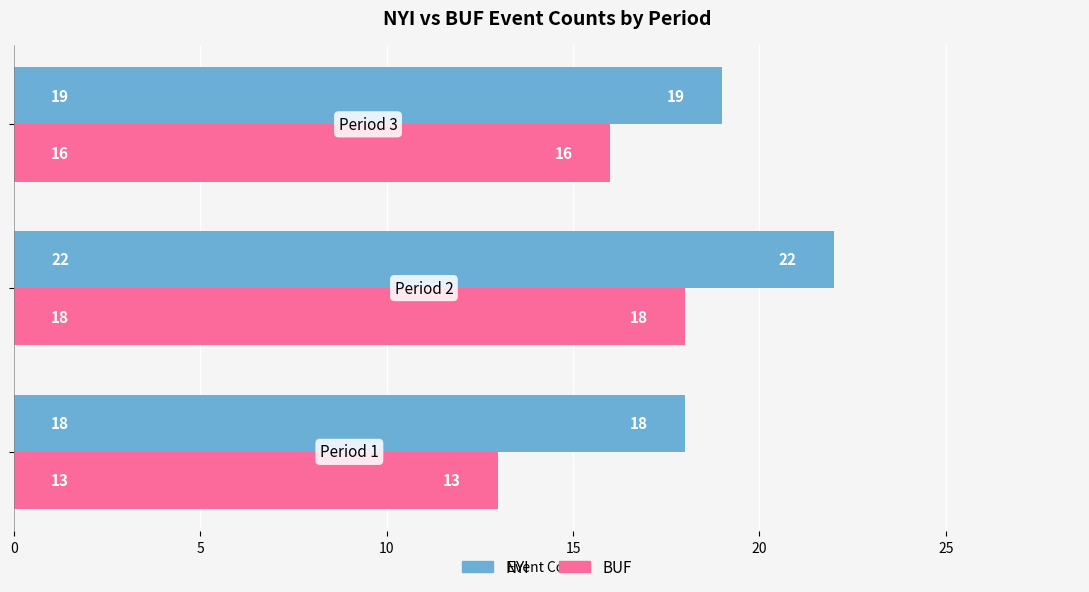

Count the NYI values in the range 18 to 22.

3